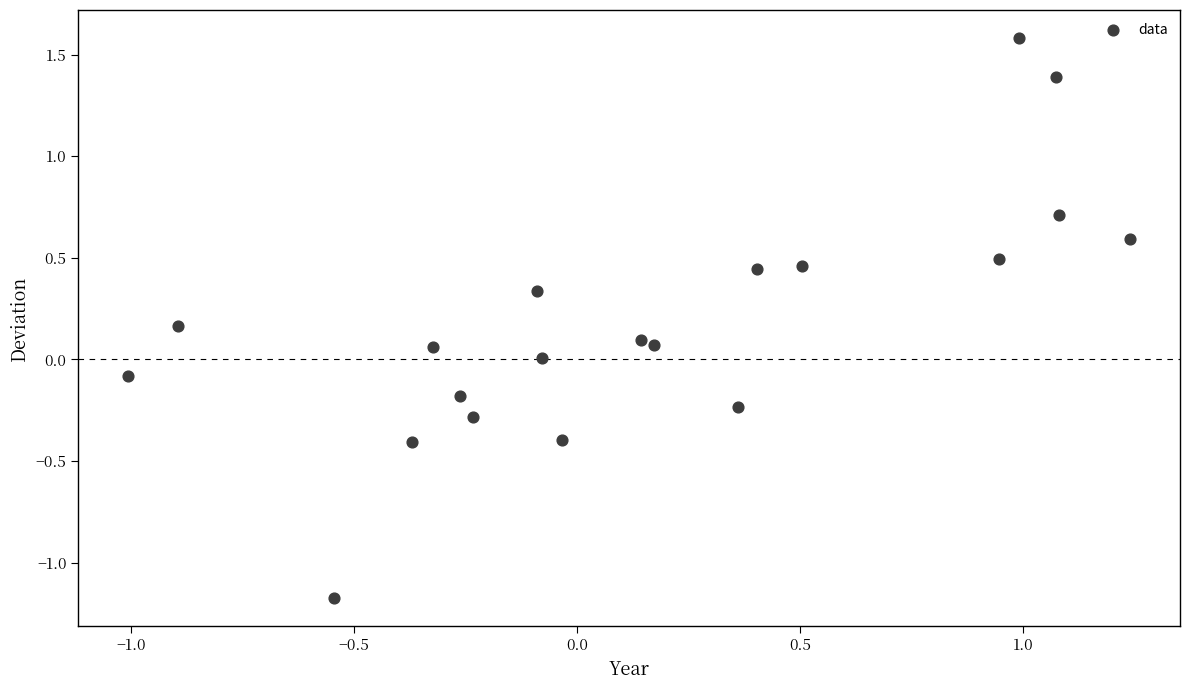

What is the range of Y values (max minus min)?

2.8